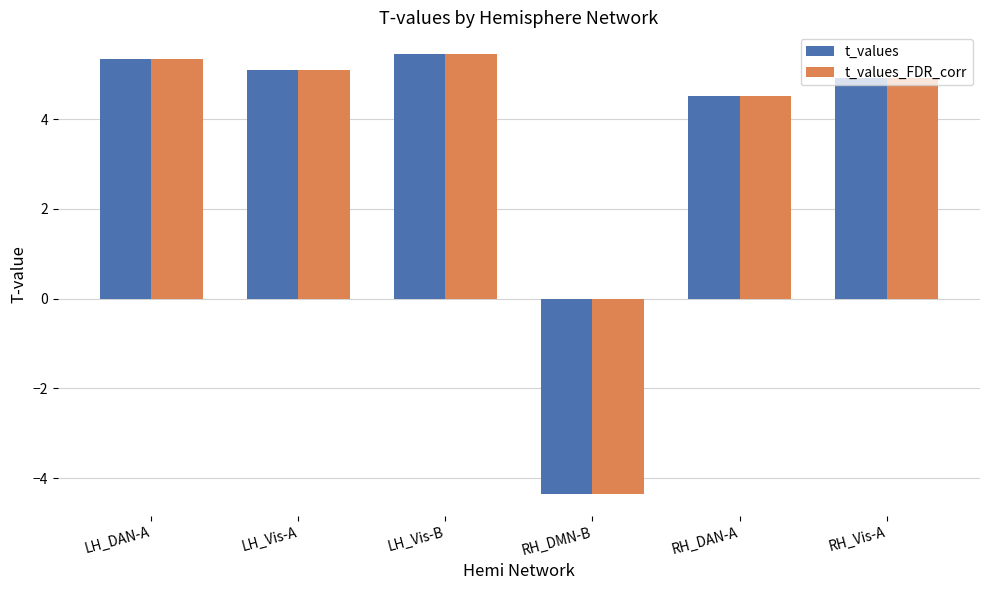

The t_values_FDR_corr series shows 5.4 at LH_Vis-B. True or false?

True